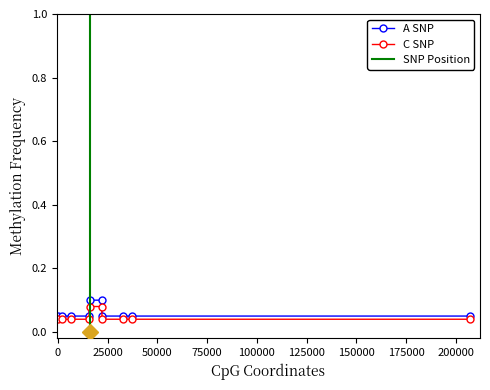

Is it true that the value at 33003 is 0.0?

False